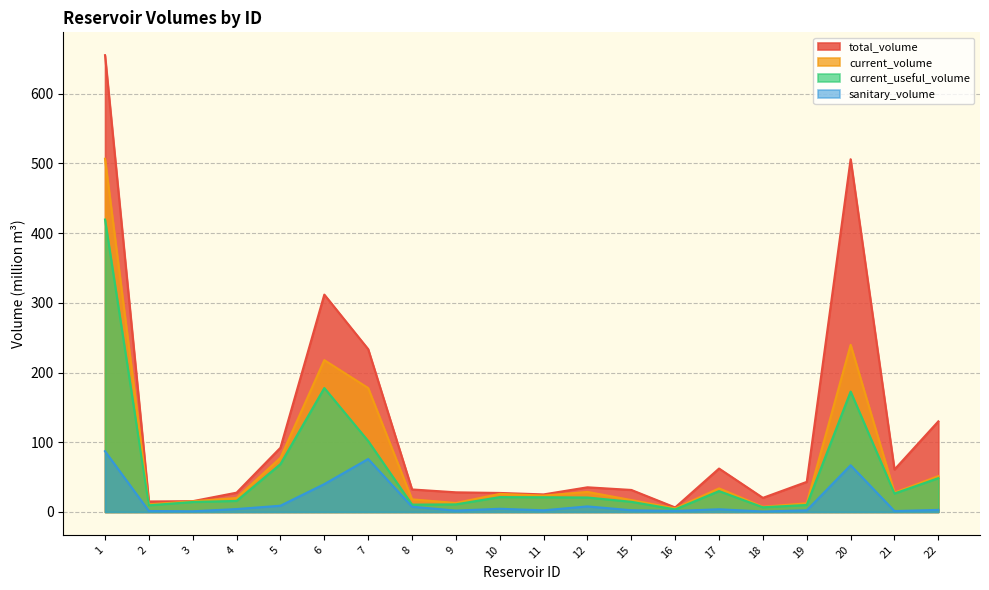

What is the sum of the current_useful_volume values at 8 and 6?

188.4